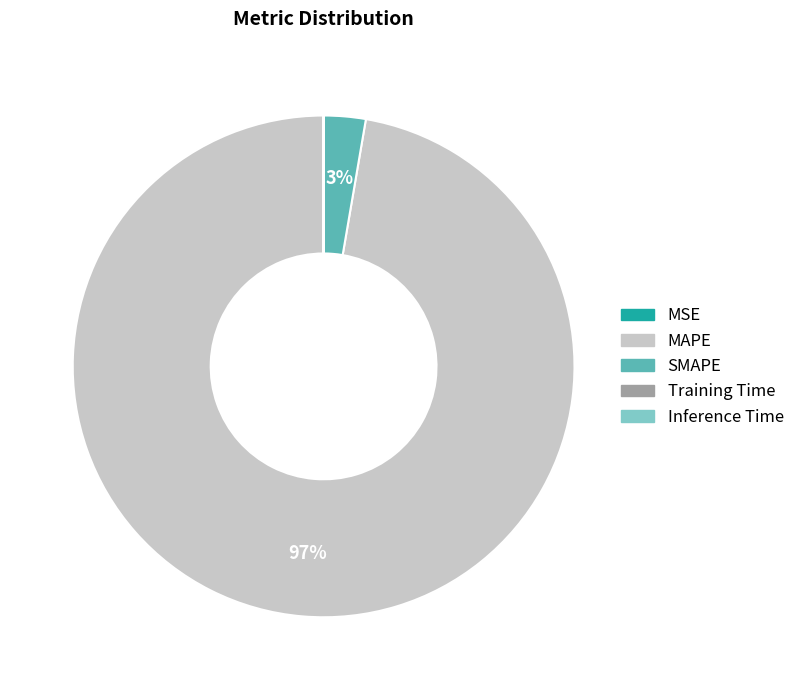

True or false: MAPE accounts for 97% of the total.

True